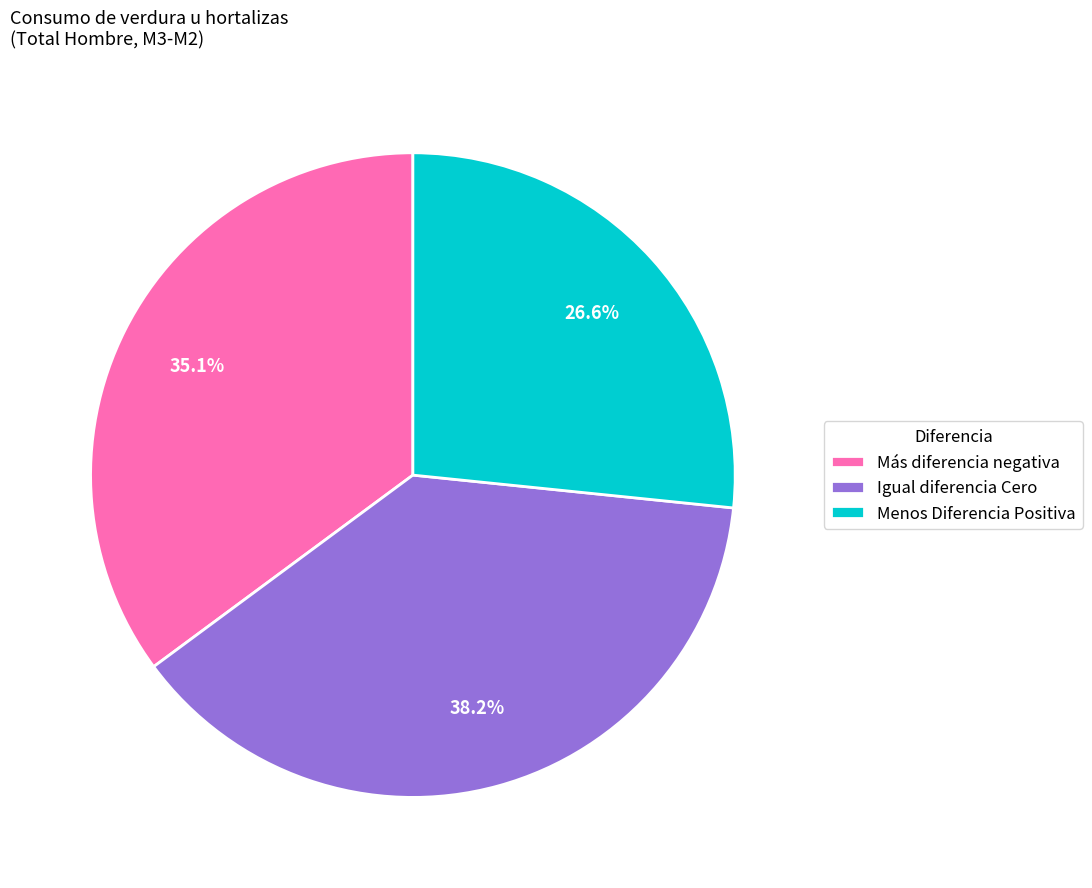

What is the largest slice in the pie chart?

Igual diferencia Cero